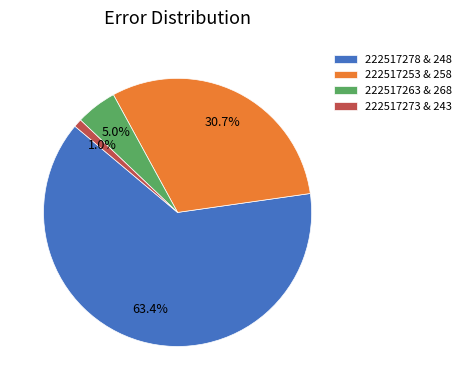

Which slice is the largest?

222517278 & 248